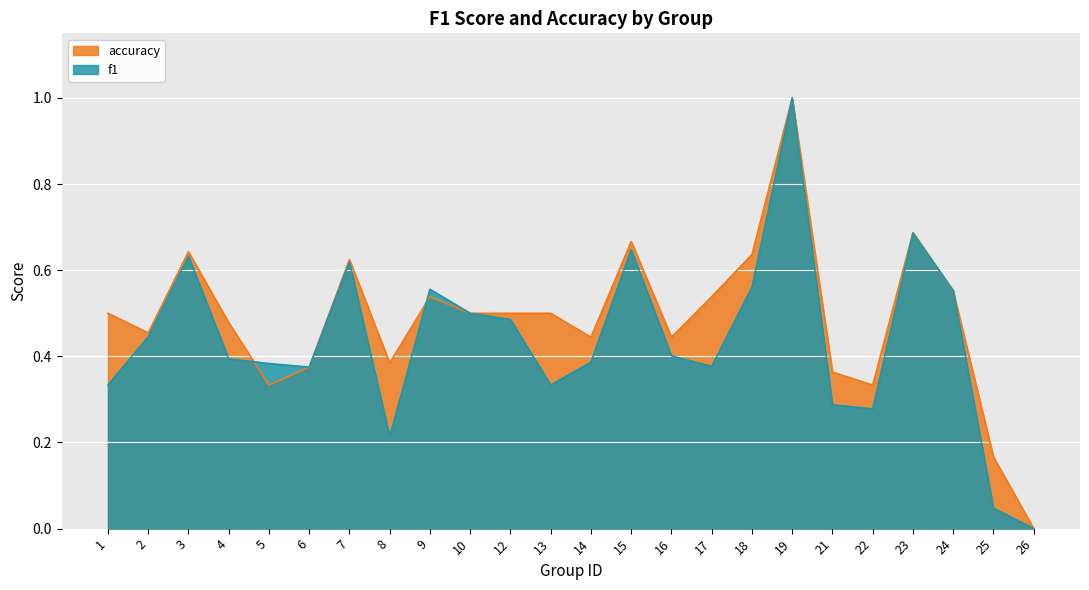

Rank the series by their maximum value, from highest to lowest.

f1, accuracy